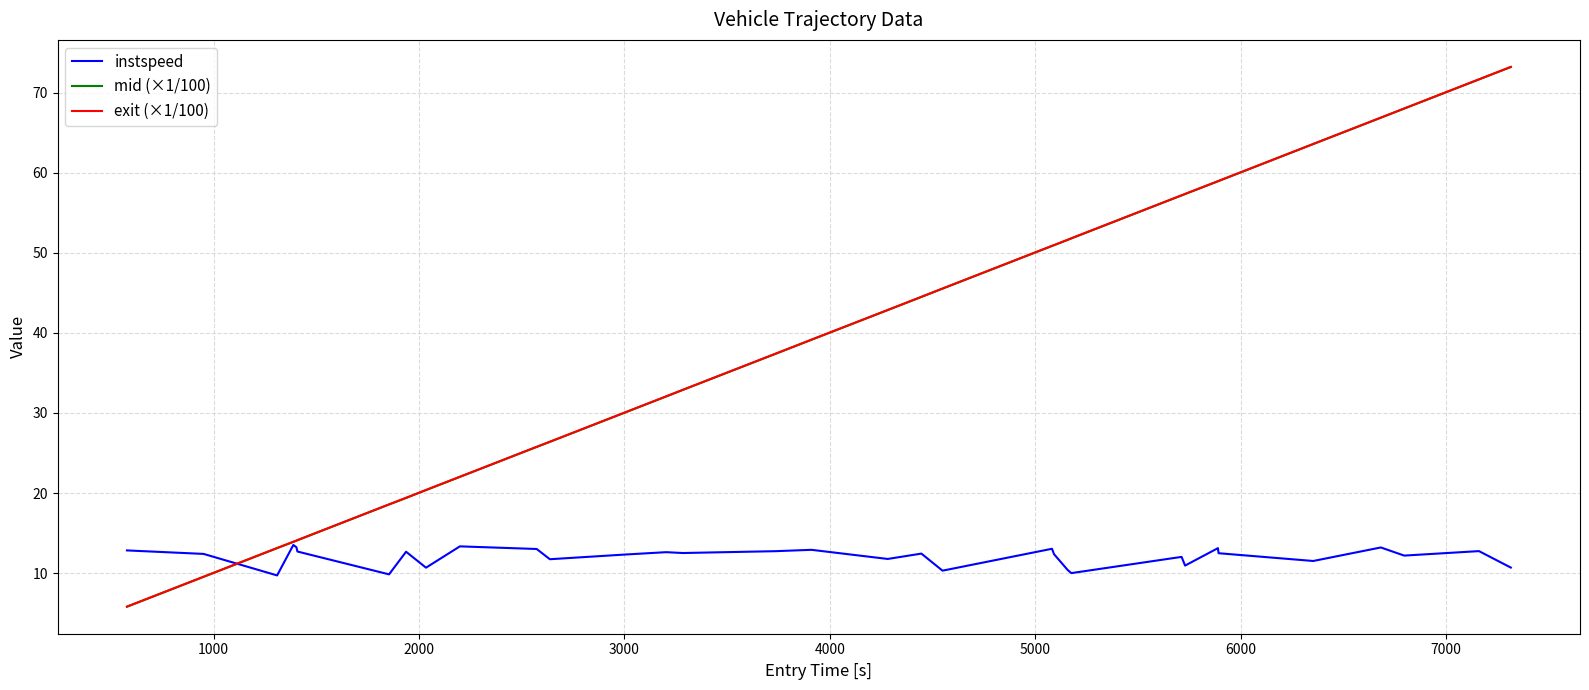

What is the minimum value shown in the chart?

5.8